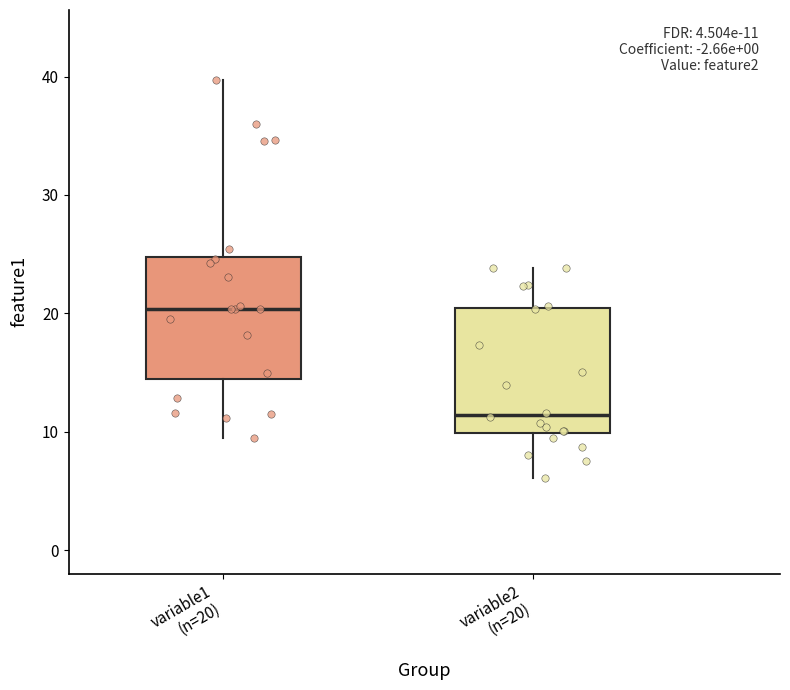

Which box has the highest median line?

variable1 (n=20)